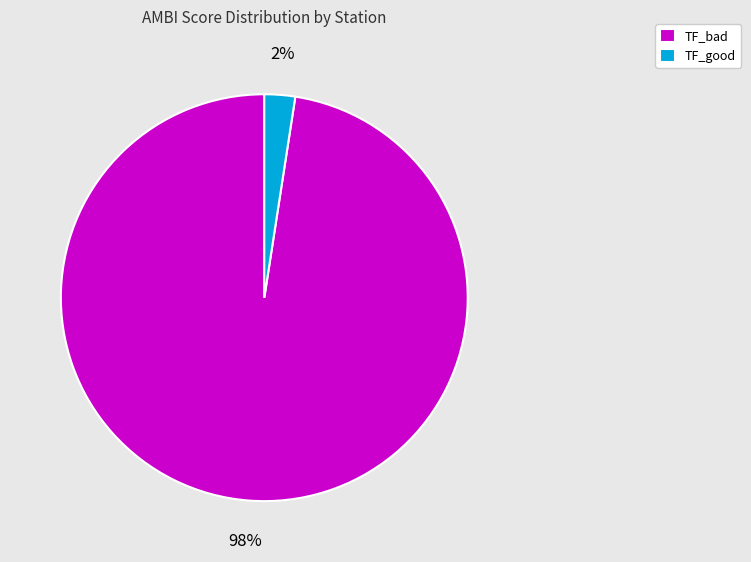

Rank the categories by value from lowest to highest.

TF_good, TF_bad